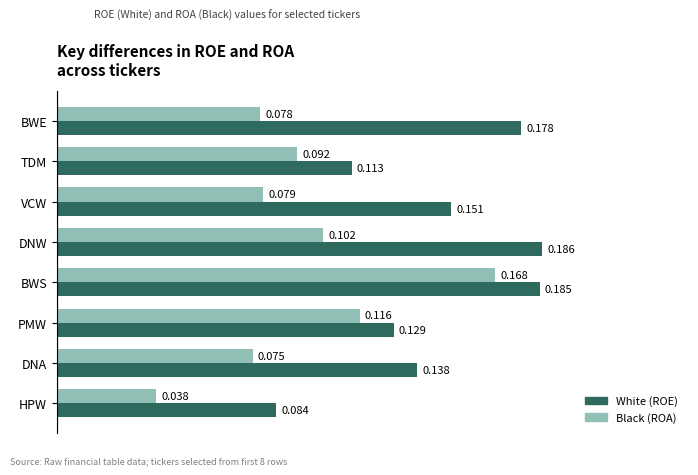

Which series has the largest total across all categories?

White (ROE)